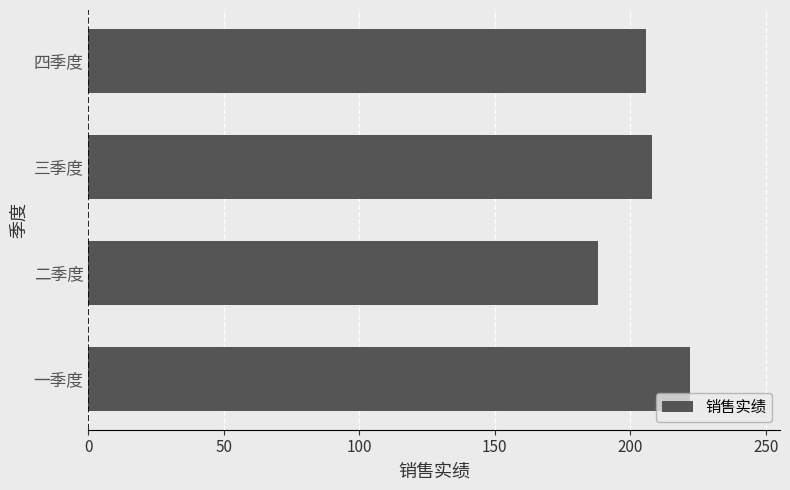

What is the difference between the values at 一季度 and 四季度?

16